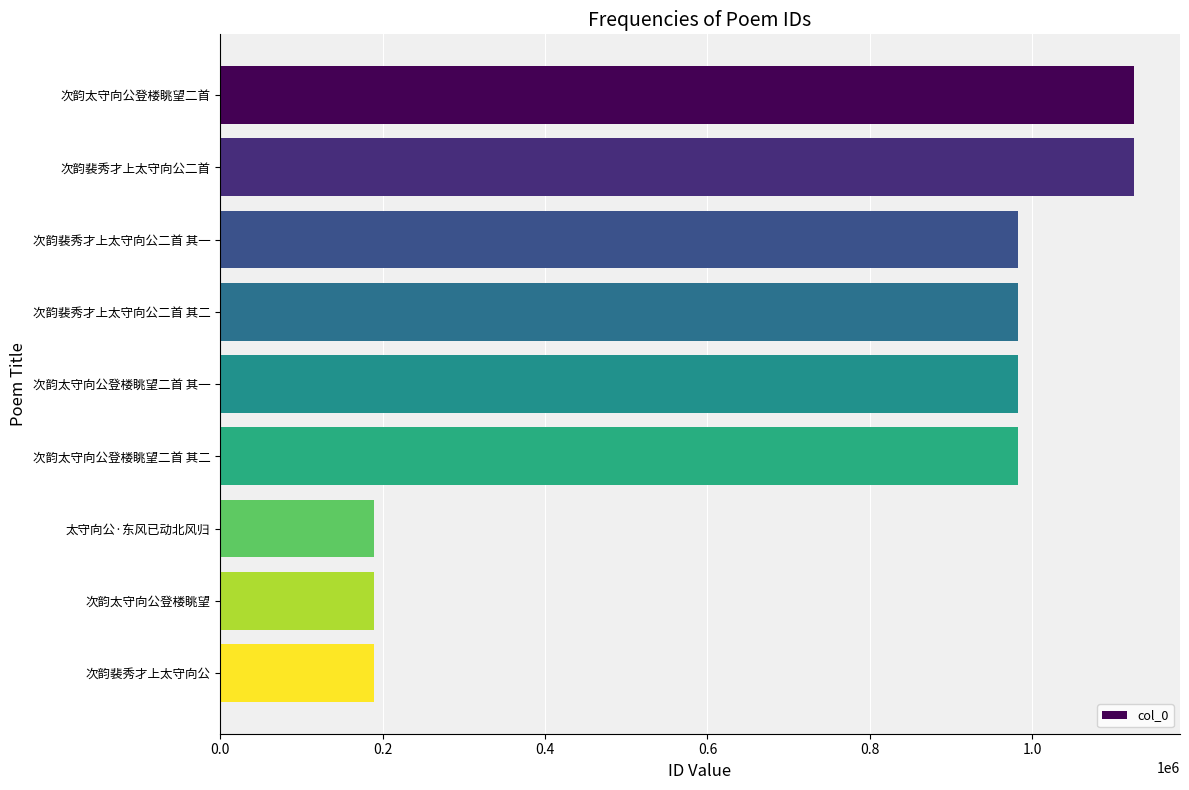

What is the label of the 3rd bar from the top?

次韵裴秀才上太守向公二首 其一